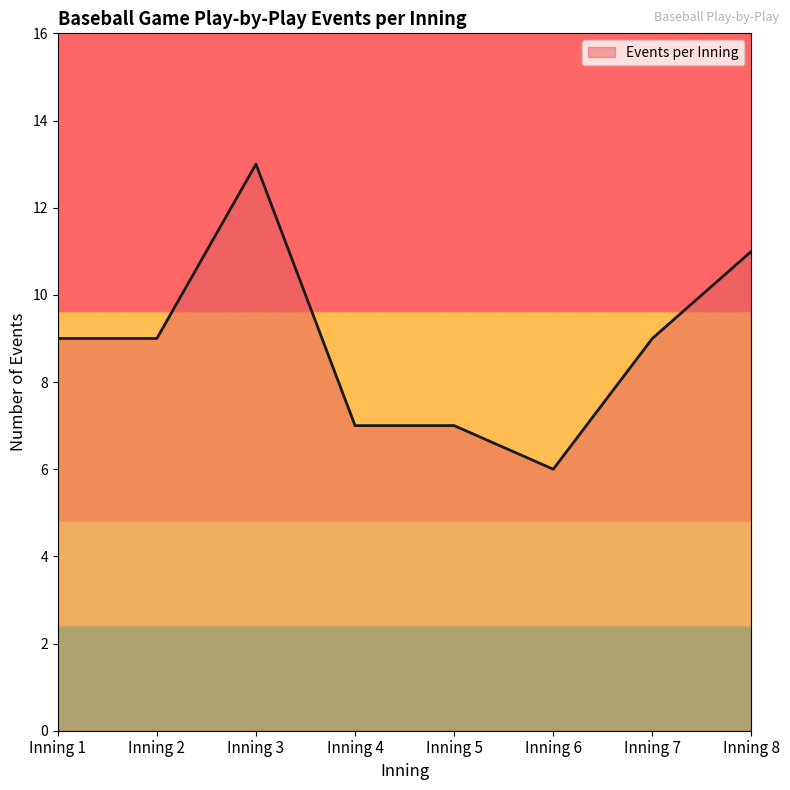

At which category does the data reach its first local peak?

Inning 3